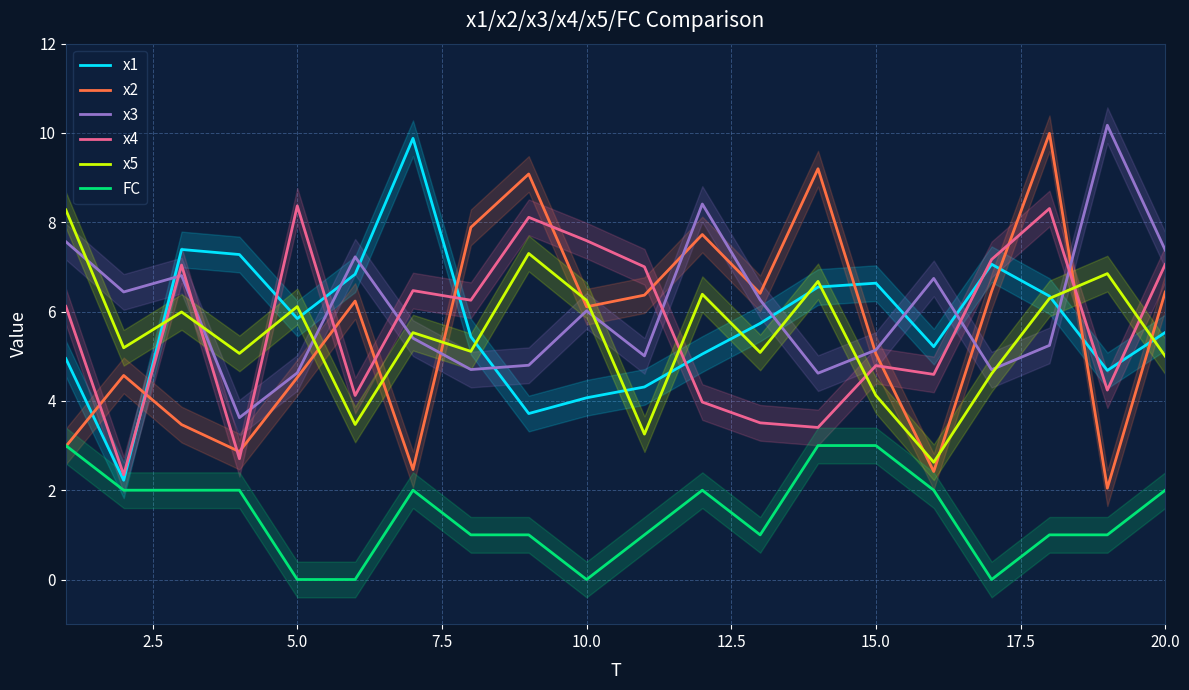

True or false: x3 and x4 cross at least once.

True